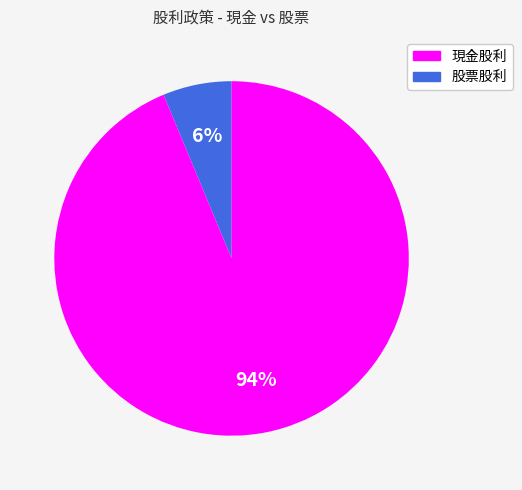

To the nearest percent, what is the average slice percentage?

50%